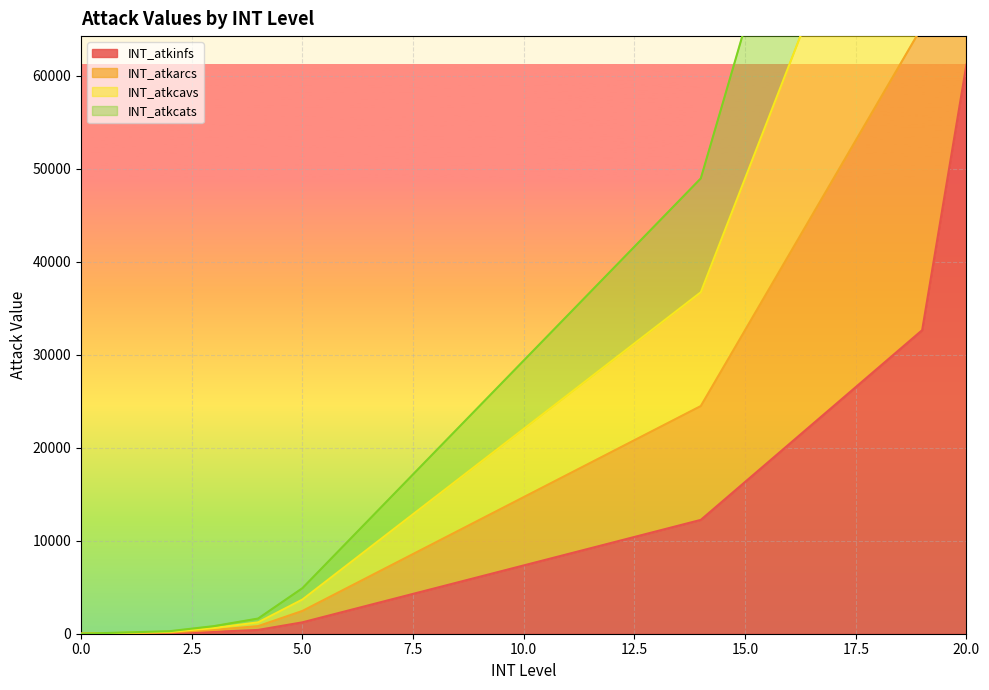

True or false: INT_atkinfs has a value of 2448.0 at 6.

True